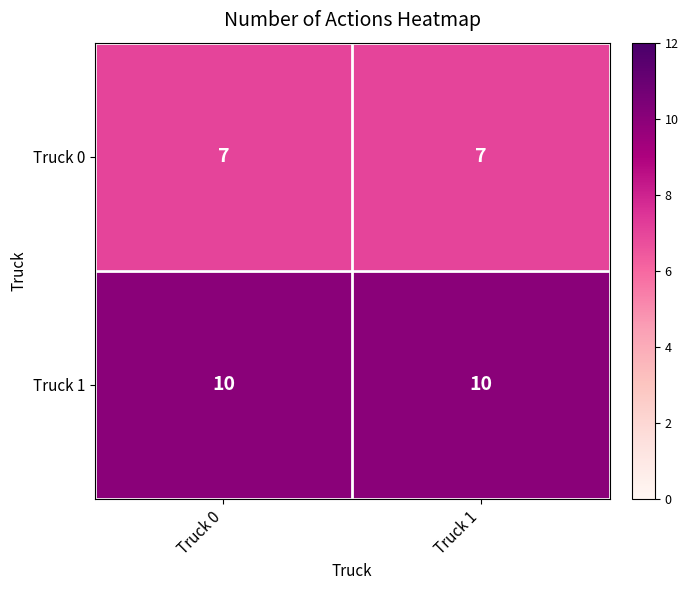

What is the spread (max minus min) of values at Truck 0?

3